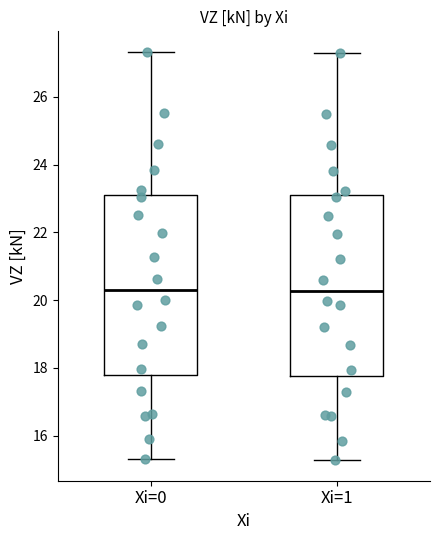

Reading left to right, transcribe this box plot: for each box, give where its median line is, the range the box spans, and where its two whiskers end, as read against the y-axis. The values are not printed on the chart, so give them approximately, as read against the axis.

Xi=0: median 20.4, box 17.8 to 23.2, whiskers 15.4 to 27.4
Xi=1: median 20.2, box 17.8 to 23.0, whiskers 15.2 to 27.2